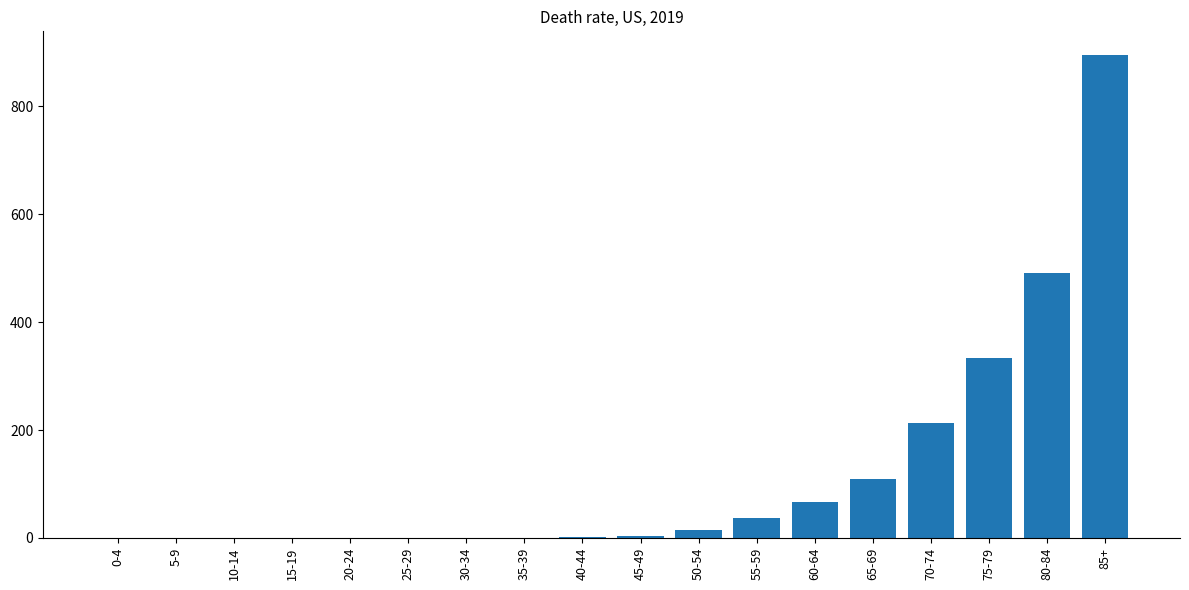

Which label corresponds to the largest value in the chart?

85+